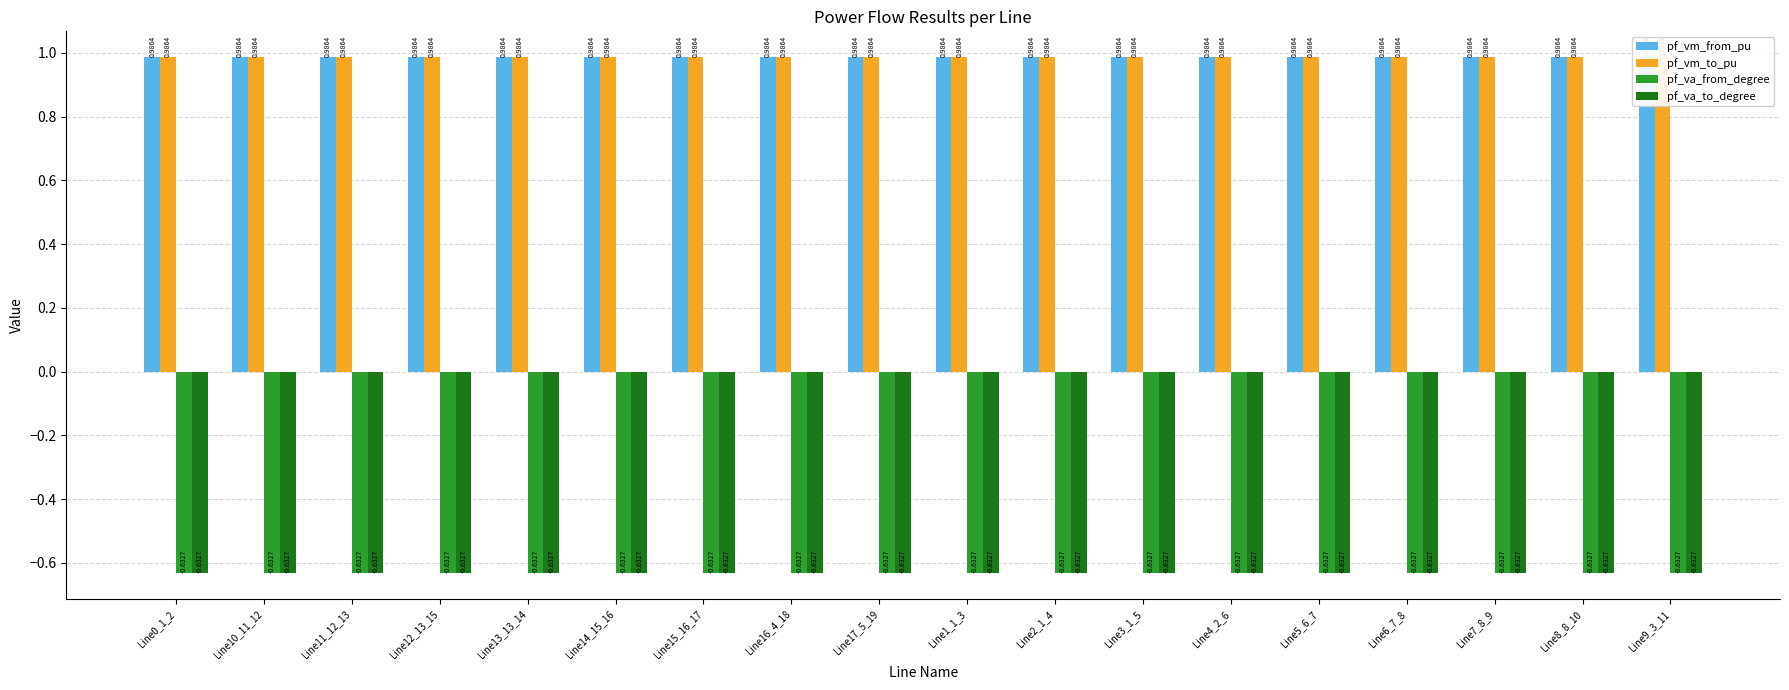

Is the value of pf_va_to_degree at Line17_5_19 greater than the value of pf_vm_to_pu at Line10_11_12?

No